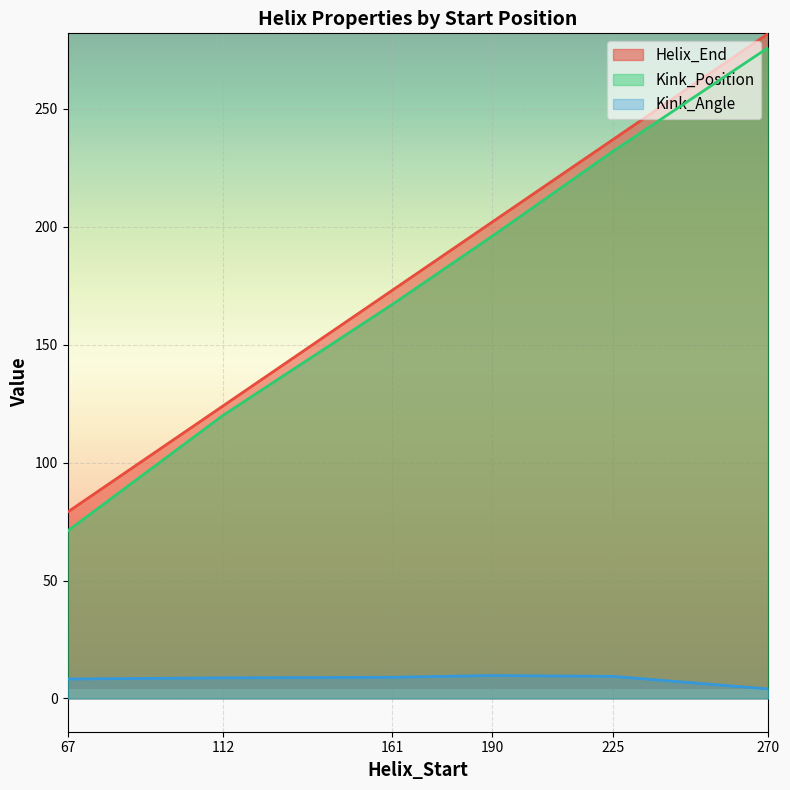

True or false: Helix_End and Kink_Position intersect in this chart.

False